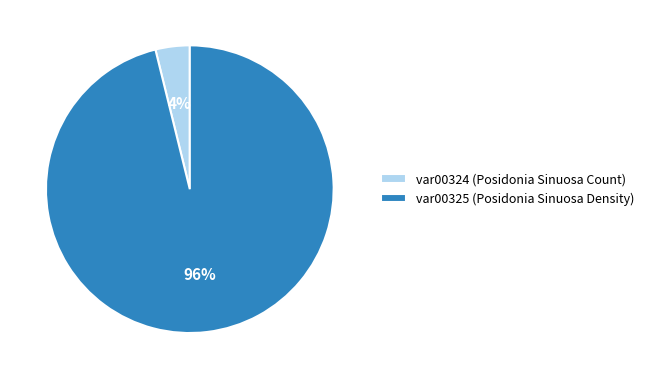

To the nearest percent, what is the combined percentage of var00324 (Posidonia Sinuosa Count) and var00325 (Posidonia Sinuosa Density)?

100%